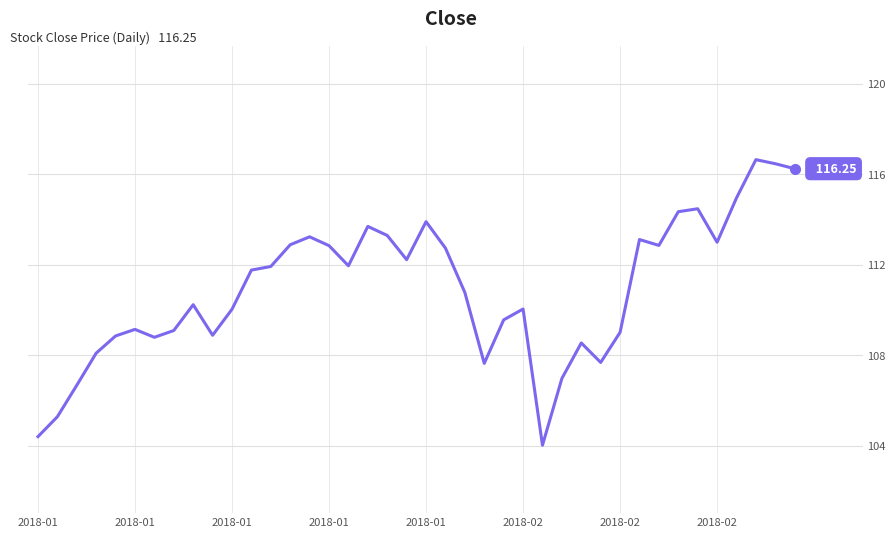

What is the difference between the maximum and minimum values?

12.6